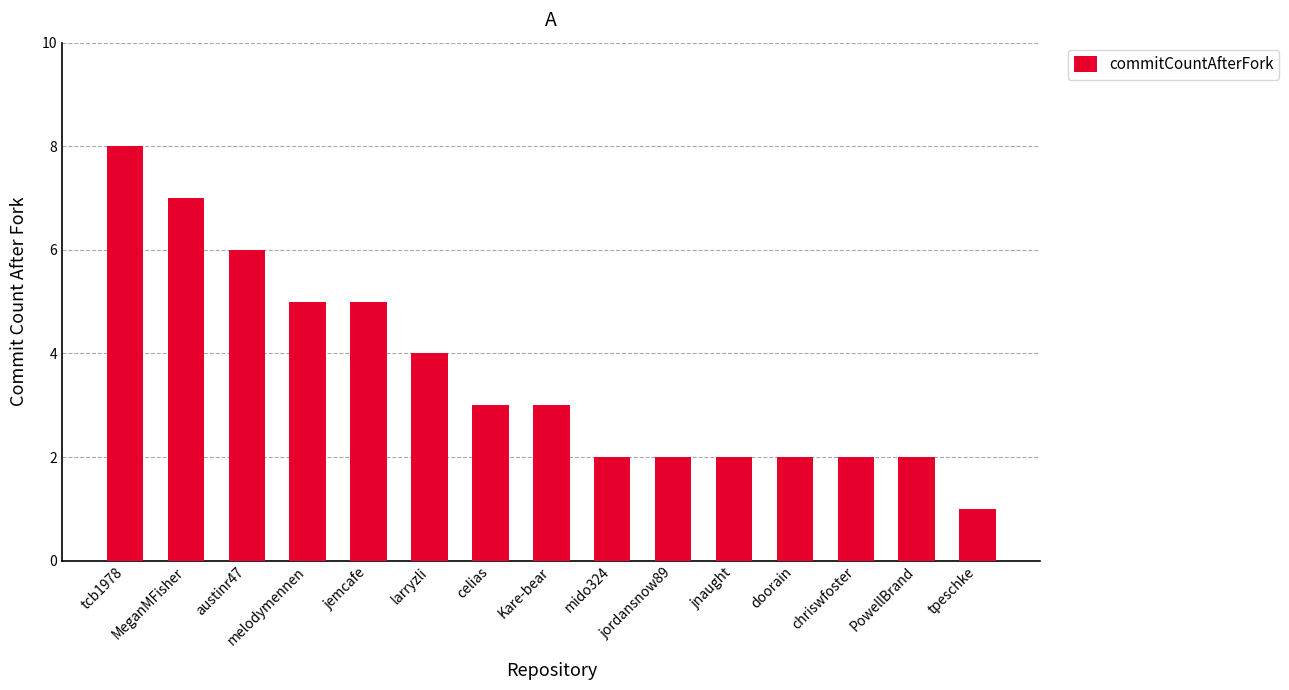

What is the change in value from larryzli to Kare-bear?

-1